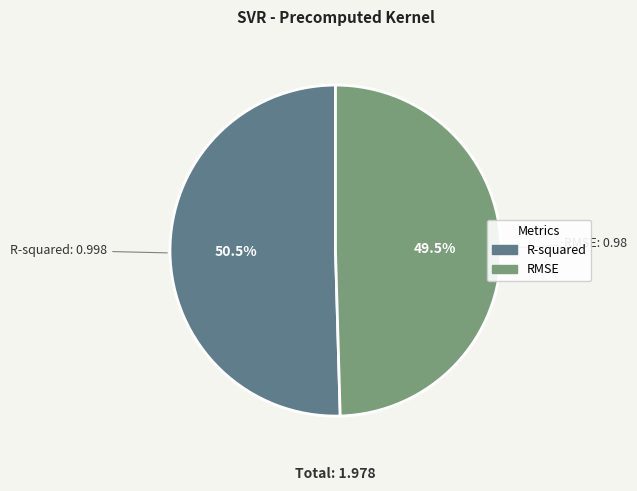

Is RMSE the majority of the pie?

No